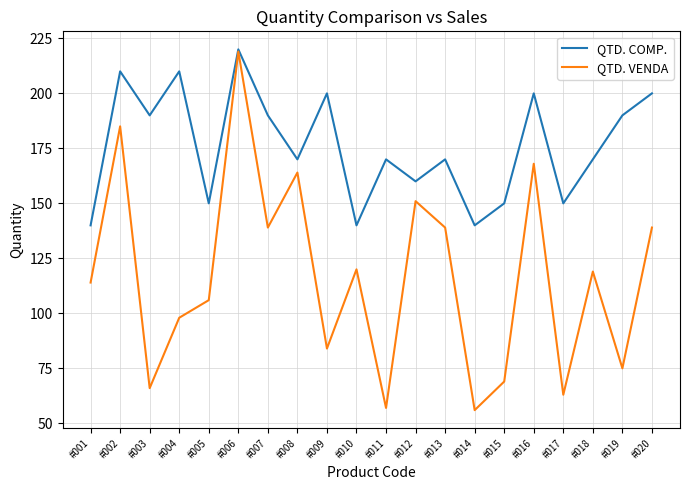

How many lines are shown in the chart?

2